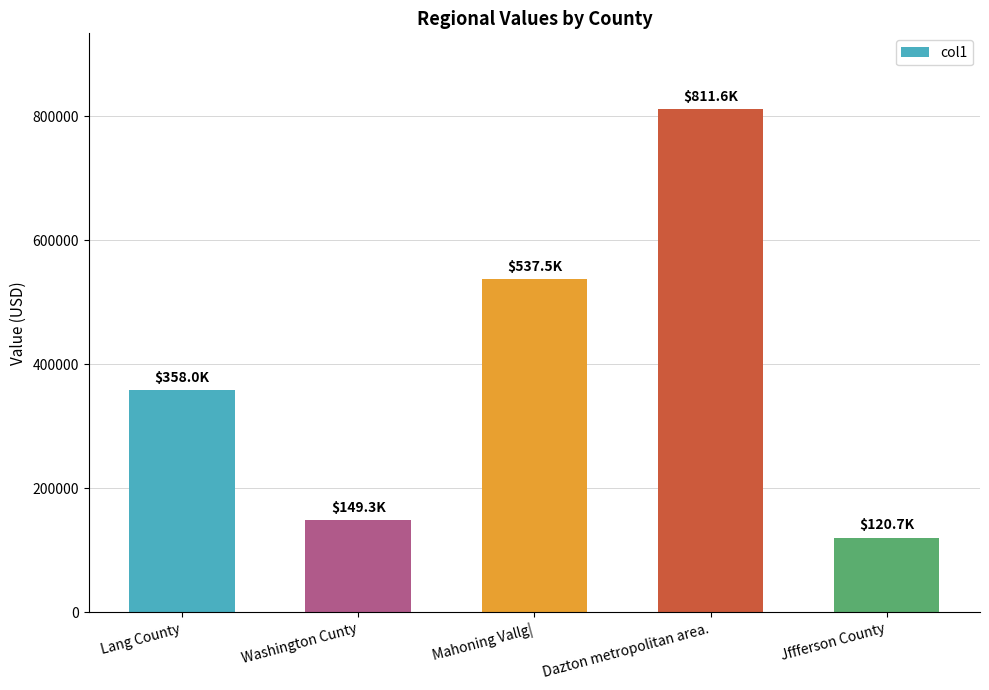

What is the difference between the values at Washington Cunty and Mahoning Vallg|?

388176.3